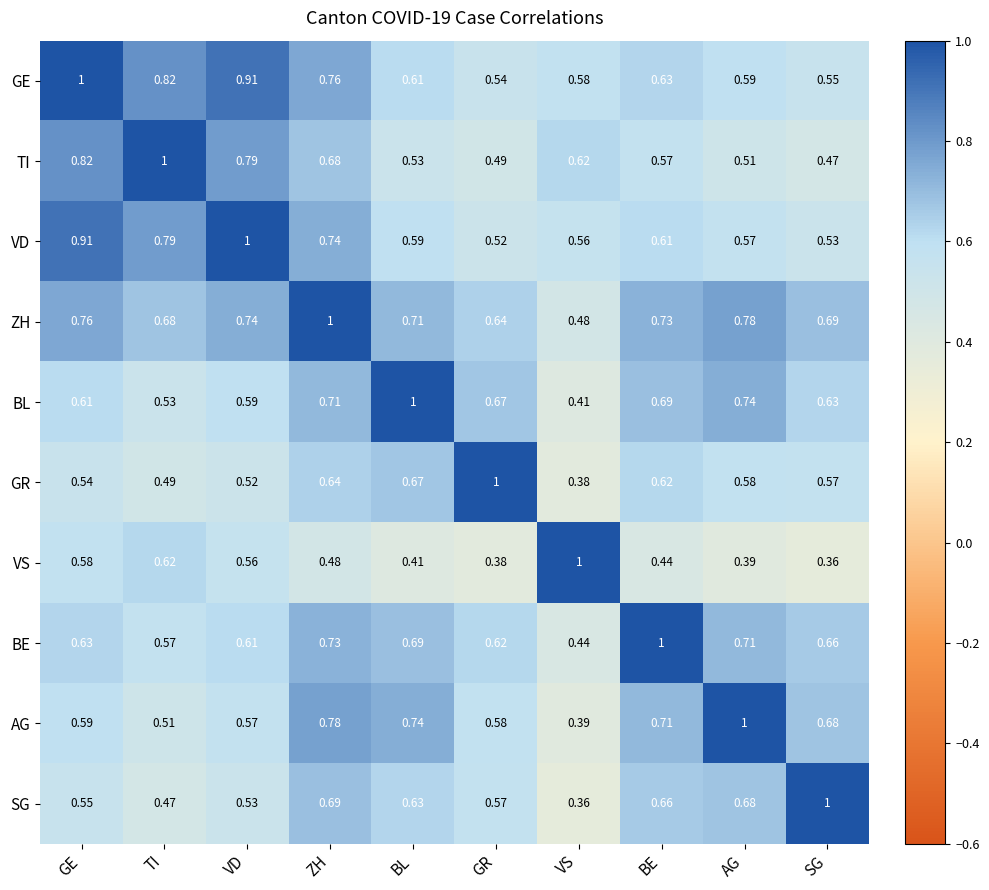

Rank the categories by SG value from lowest to highest.

VS, TI, VD, GE, GR, BL, BE, AG, ZH, SG